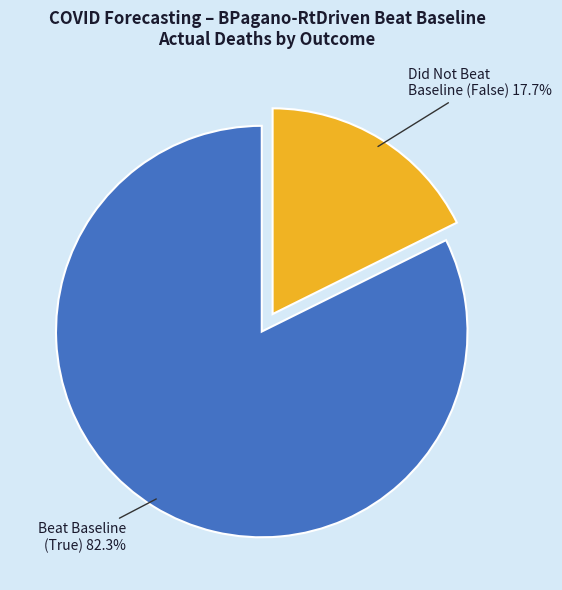

Which slice is the largest?

Beat Baseline (True)